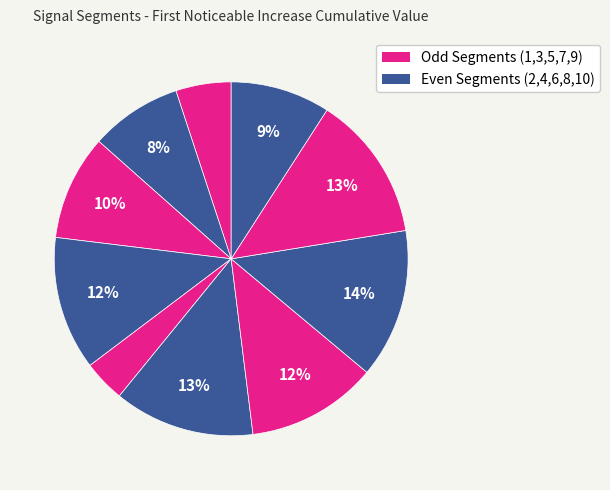

How many slices are in this pie chart?

10